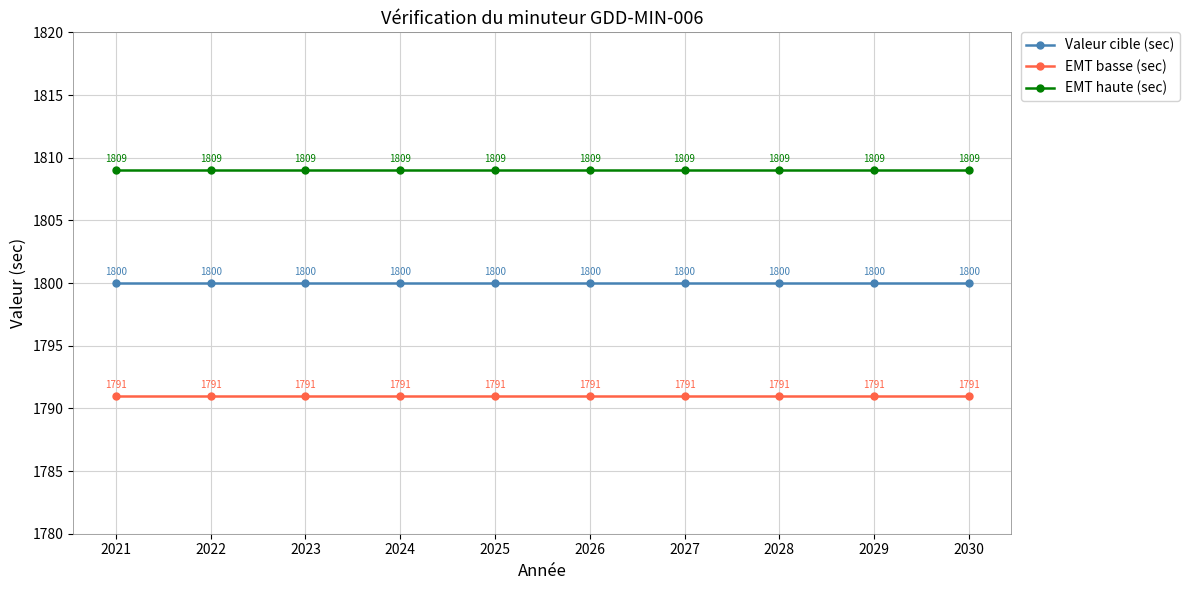

Read the EMT haute (sec) value at 2025.

1809